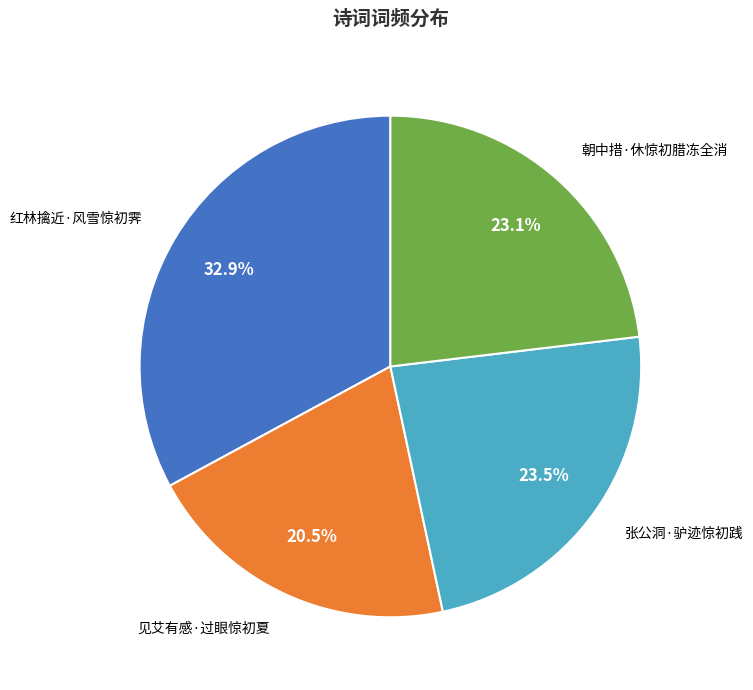

Does 张公洞·驴迹惊初践 account for over 50% of the chart?

No